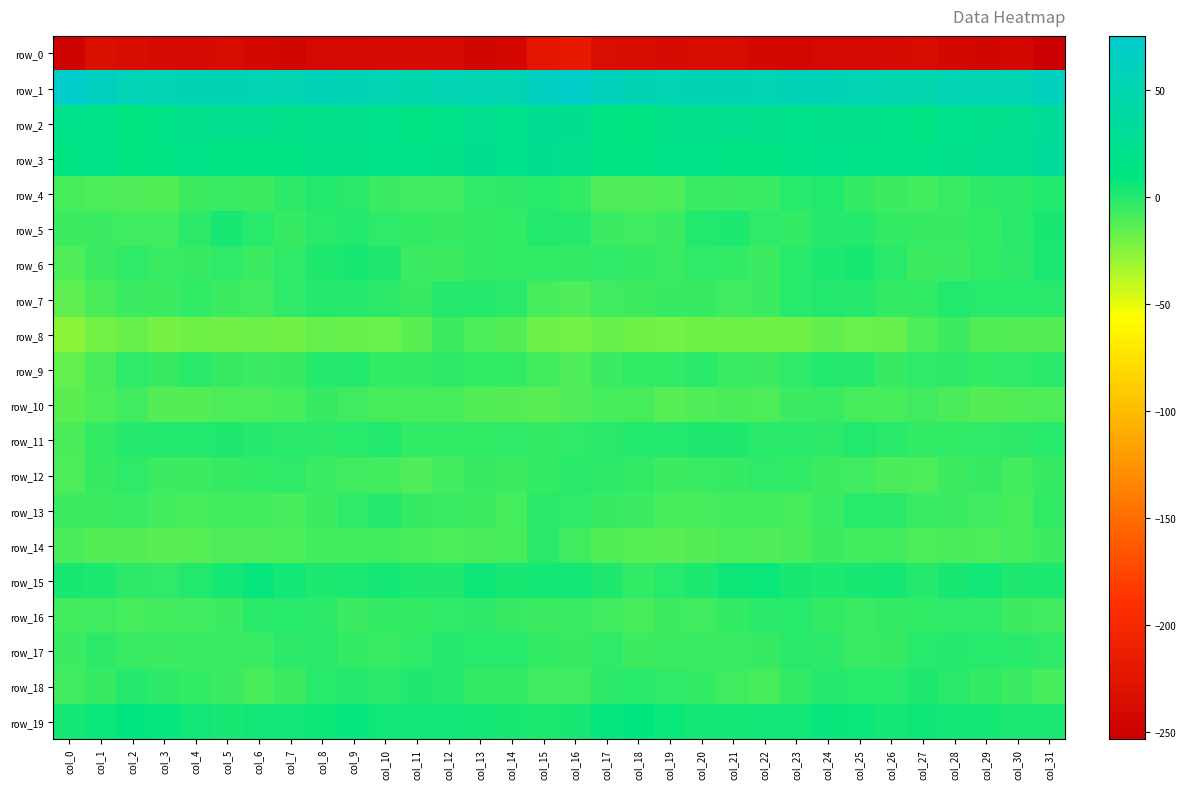

Which label corresponds to the largest value in the chart?

col_0